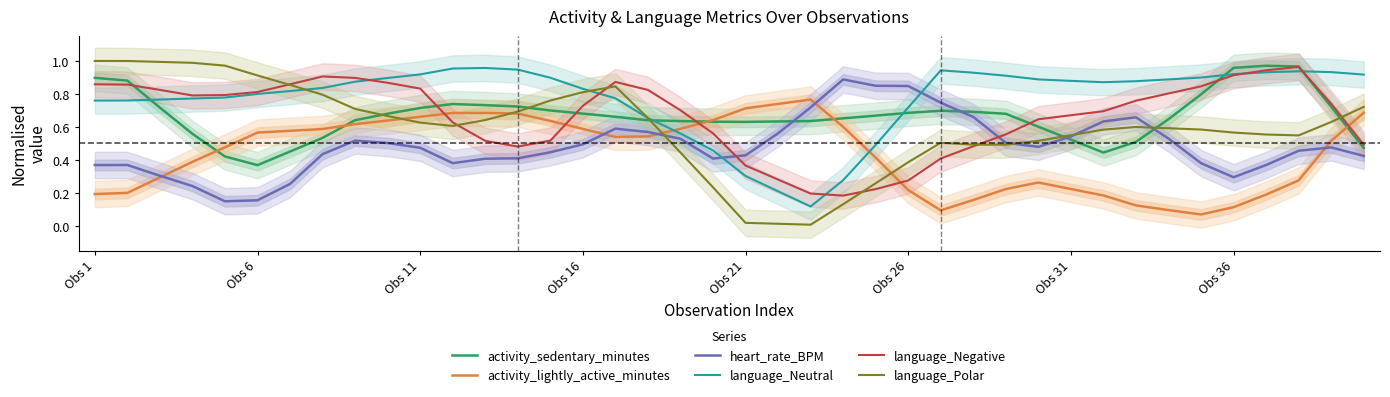

True or false: language_Negative and heart_rate_BPM cross at least once.

True